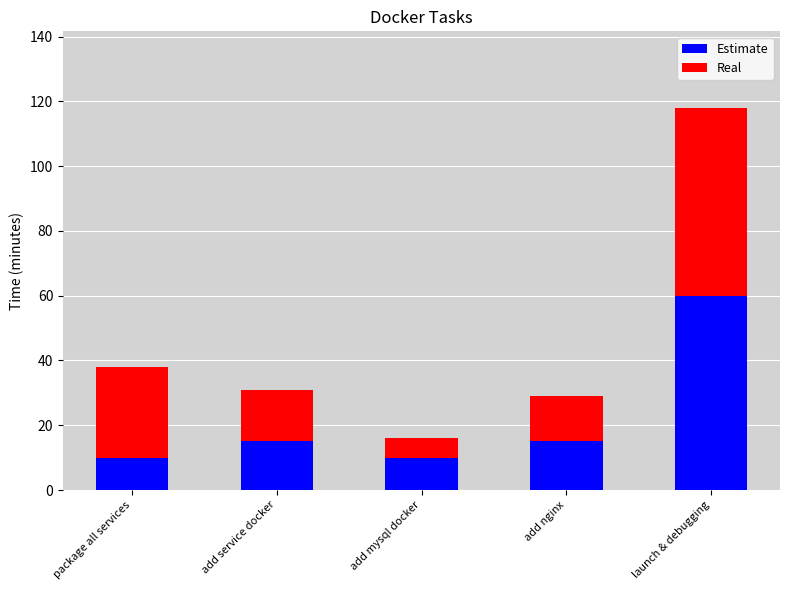

What is the highest value of the Estimate series?

60